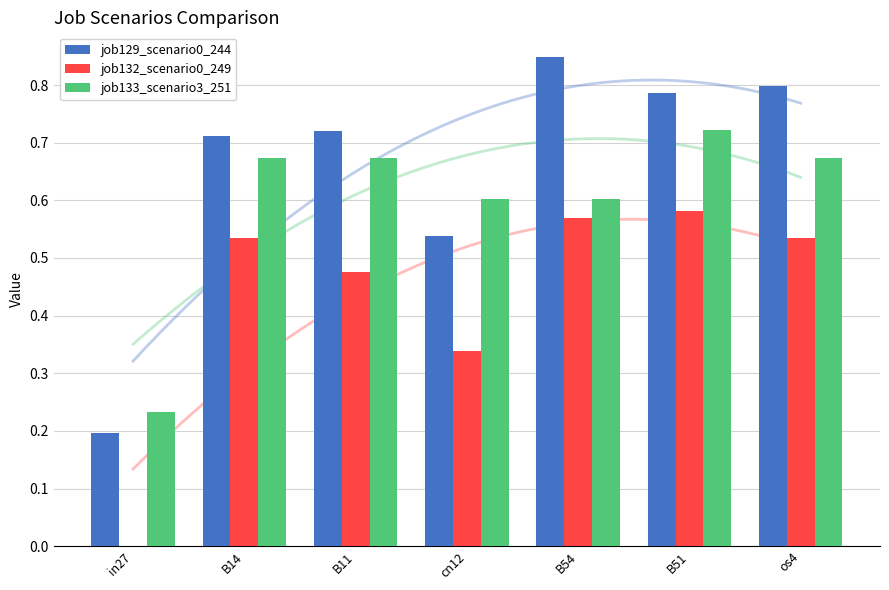

At how many categories does at least one series exceed 0?

7